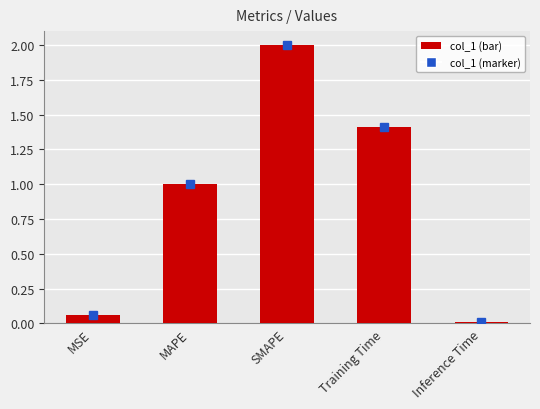

What is the sum of the values at Training Time and SMAPE?

3.4